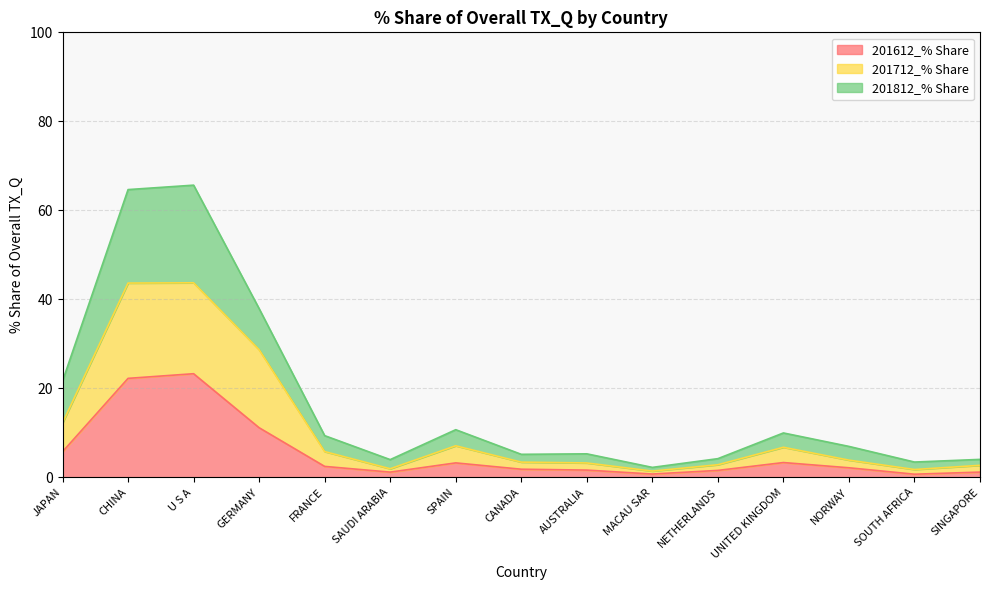

The 201612_% Share series shows 11.2 at GERMANY. True or false?

True